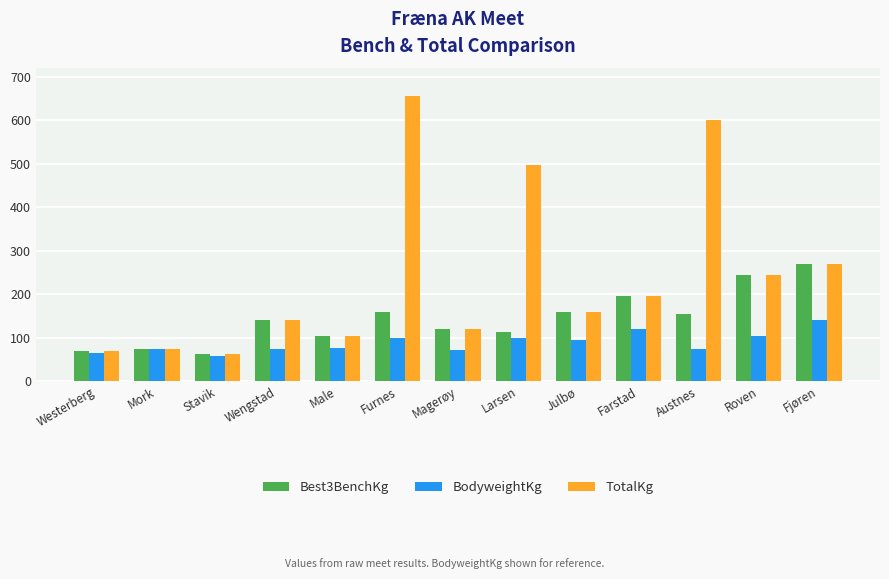

Rank the series by their maximum value, from lowest to highest.

BodyweightKg, Best3BenchKg, TotalKg